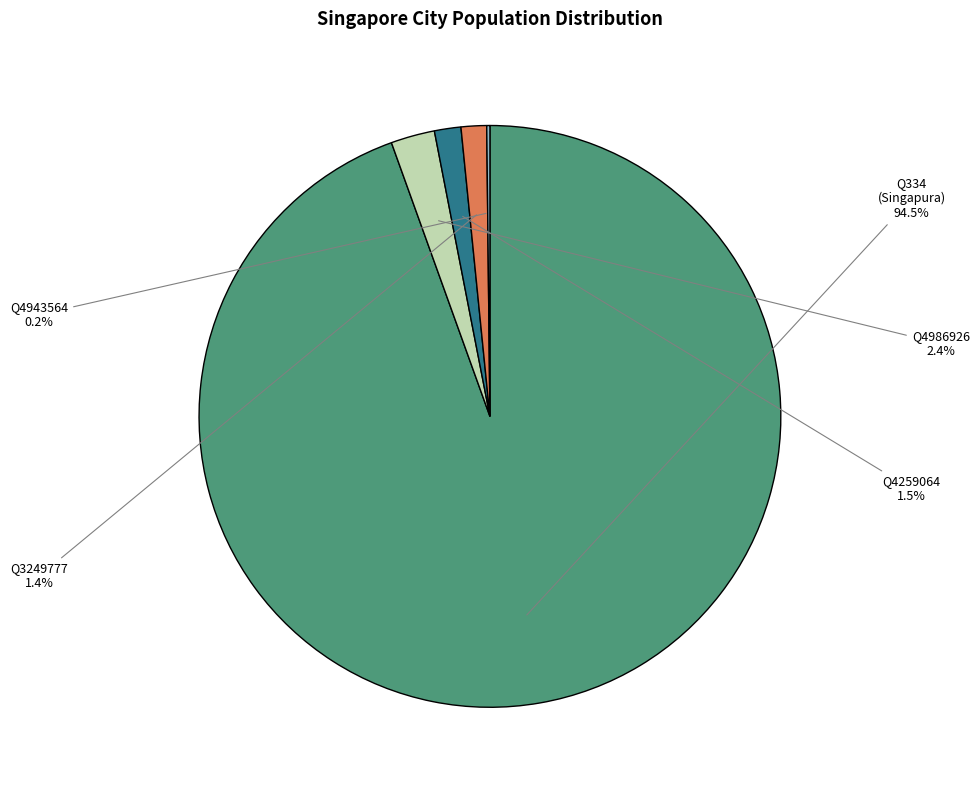

Does any single category account for the majority?

Yes